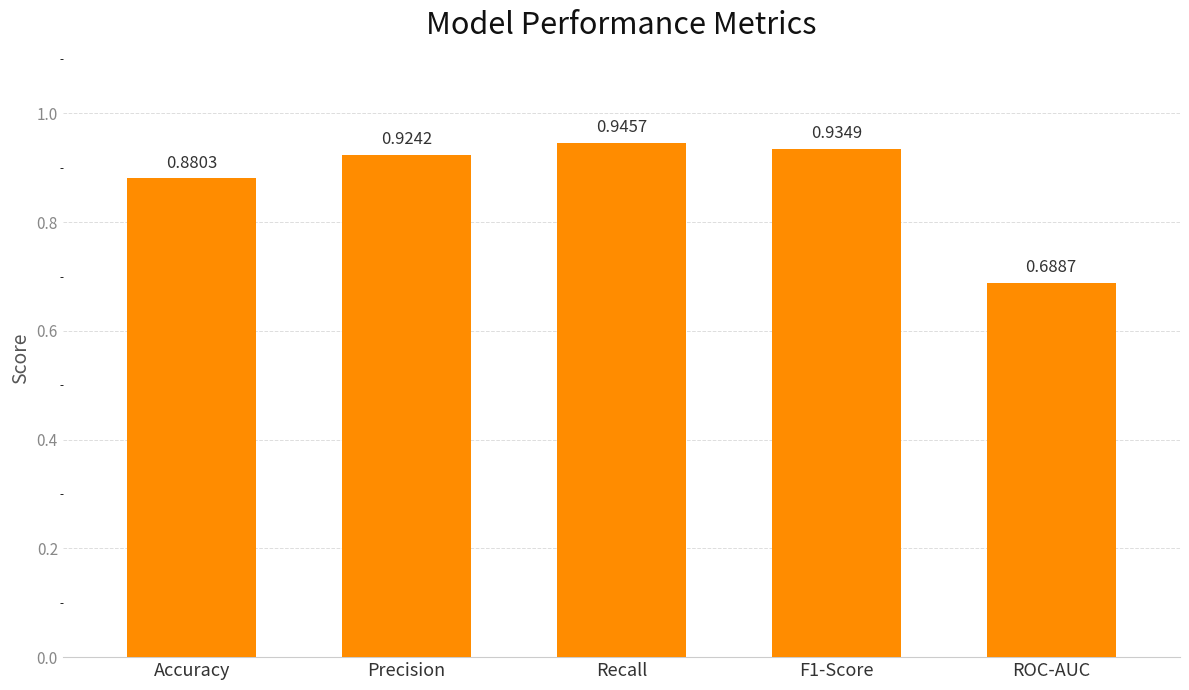

Which category has the lowest value across all series?

ROC-AUC